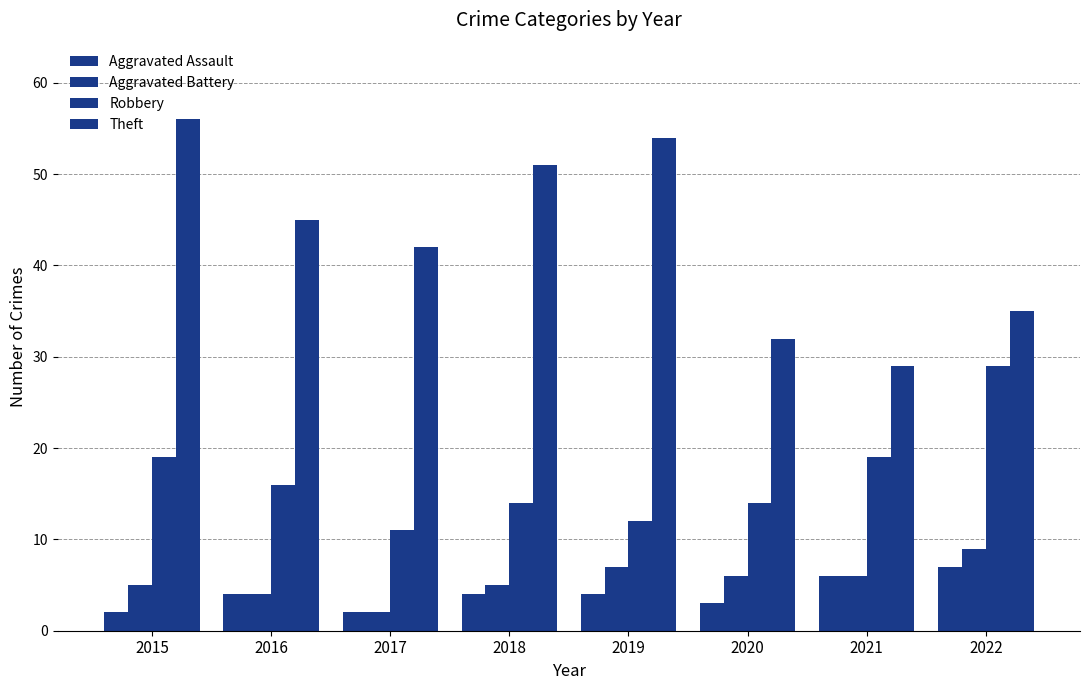

How many categories are shown in the chart?

8